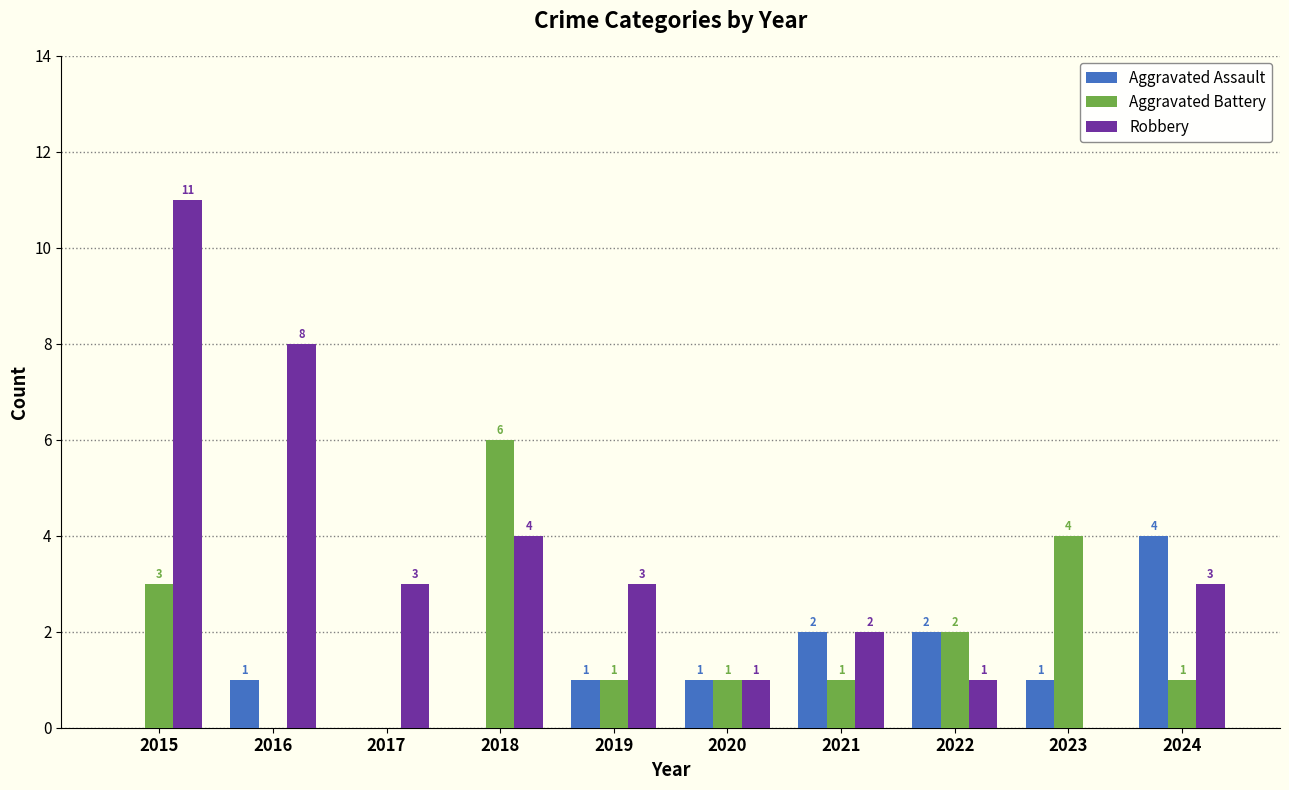

Reading left to right, what are all the values shown in this chart?

Aggravated Assault: 2015=0	2016=1	2017=0	2018=0	2019=1	2020=1	2021=2	2022=2	2023=1	2024=4
Aggravated Battery: 2015=3	2016=0	2017=0	2018=6	2019=1	2020=1	2021=1	2022=2	2023=4	2024=1
Robbery: 2015=11	2016=8	2017=3	2018=4	2019=3	2020=1	2021=2	2022=1	2023=0	2024=3